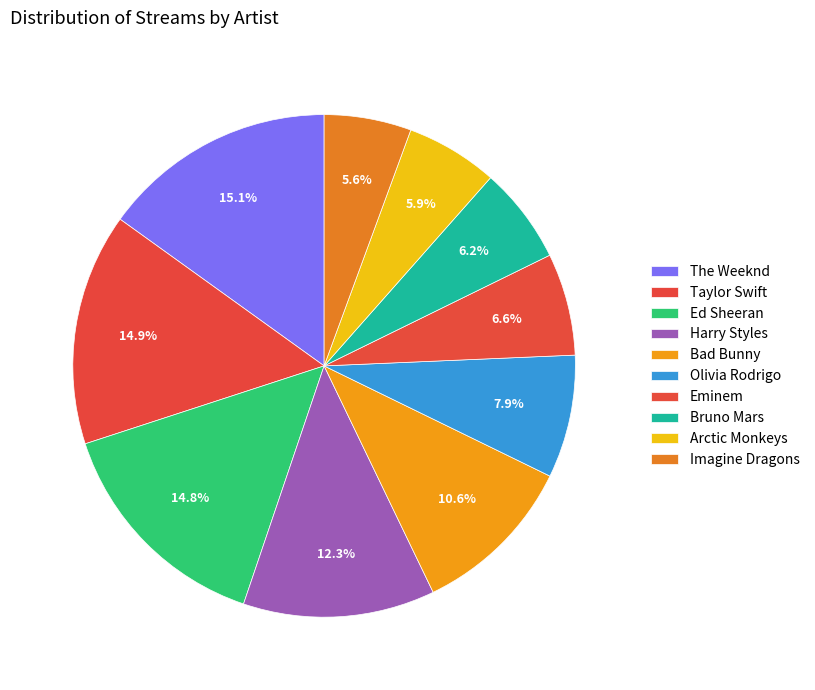

Is it true that Ed Sheeran is 15% of the pie?

True